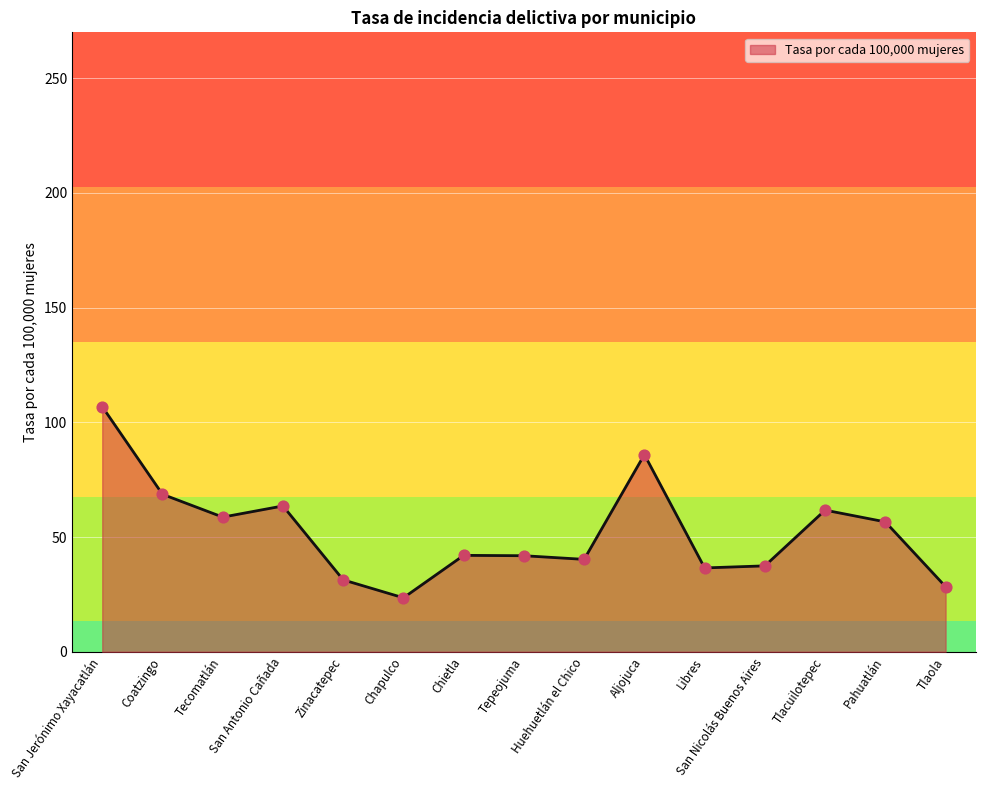

Approximately how many times larger is the value at San Jerónimo Xayacatlán compared to Aljojuca?

1.2